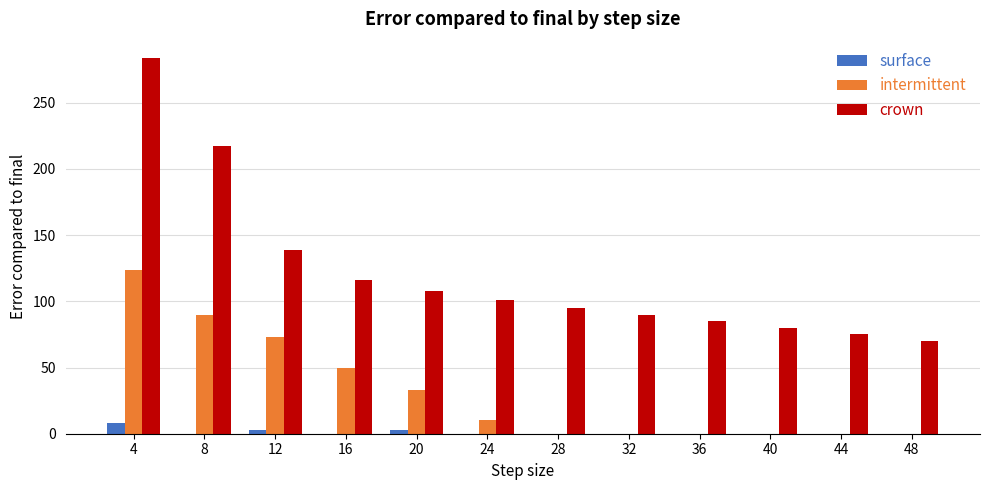

Is it true that crown equals 95 at 28?

True